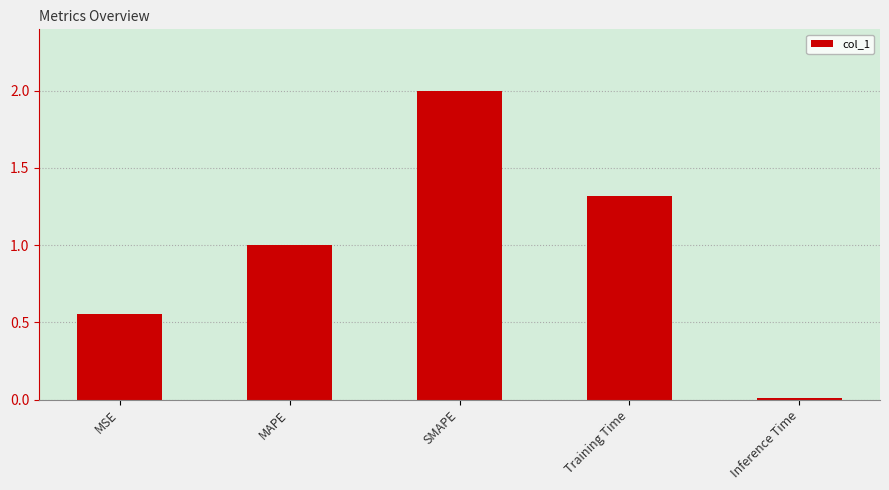

What is the approximate value at Training Time?

1.3